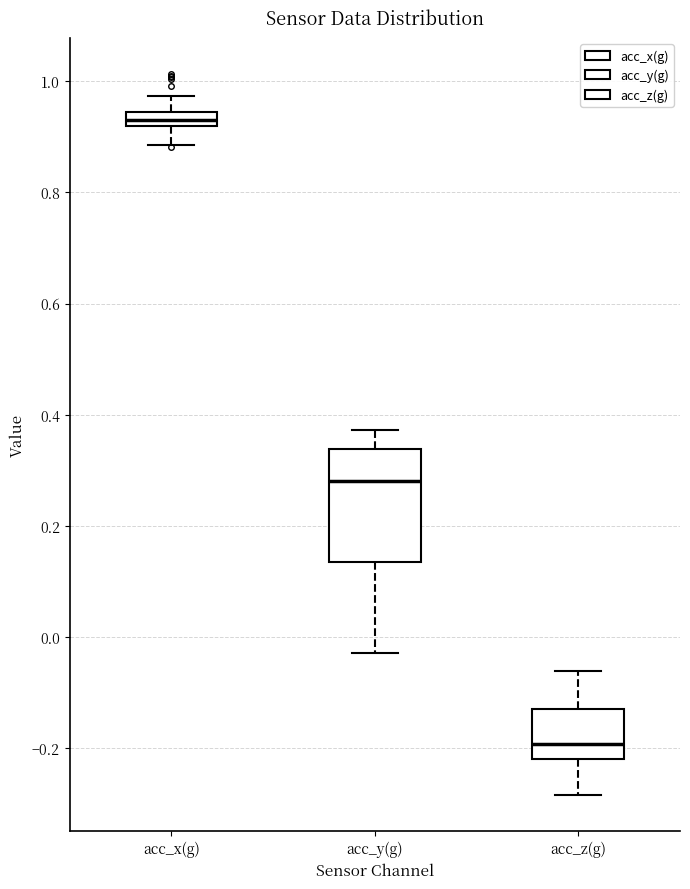

Where does the lower whisker of the box for acc_y(g) end on the y-axis? The values are not printed on the chart, so give them approximately, as read against the axis.

-0.02